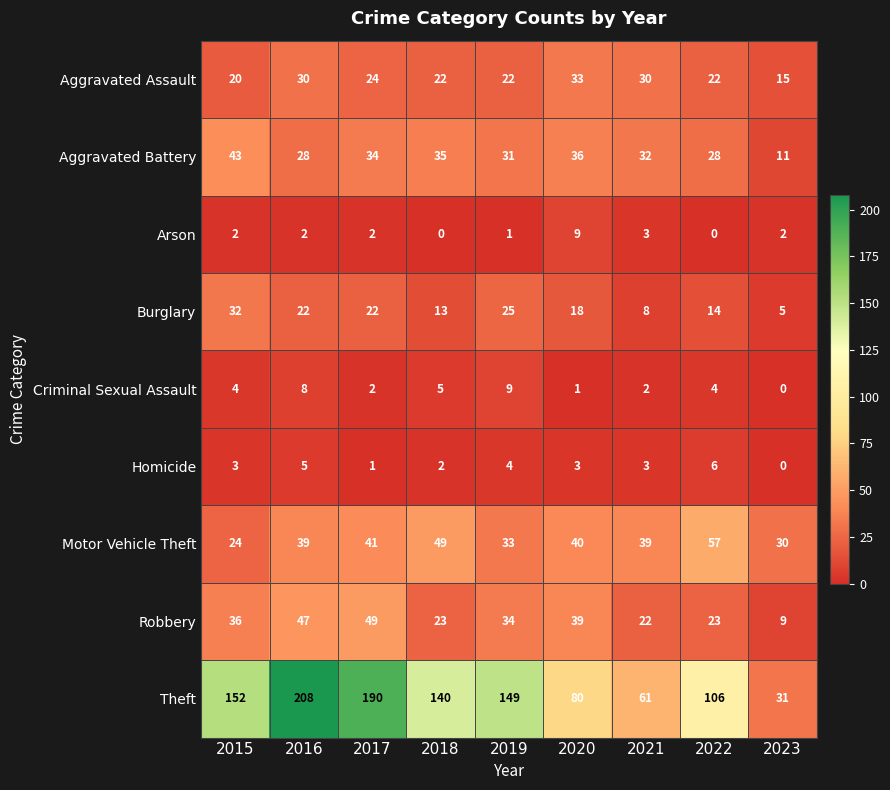

Is it true that Arson equals 1 at 2021?

False